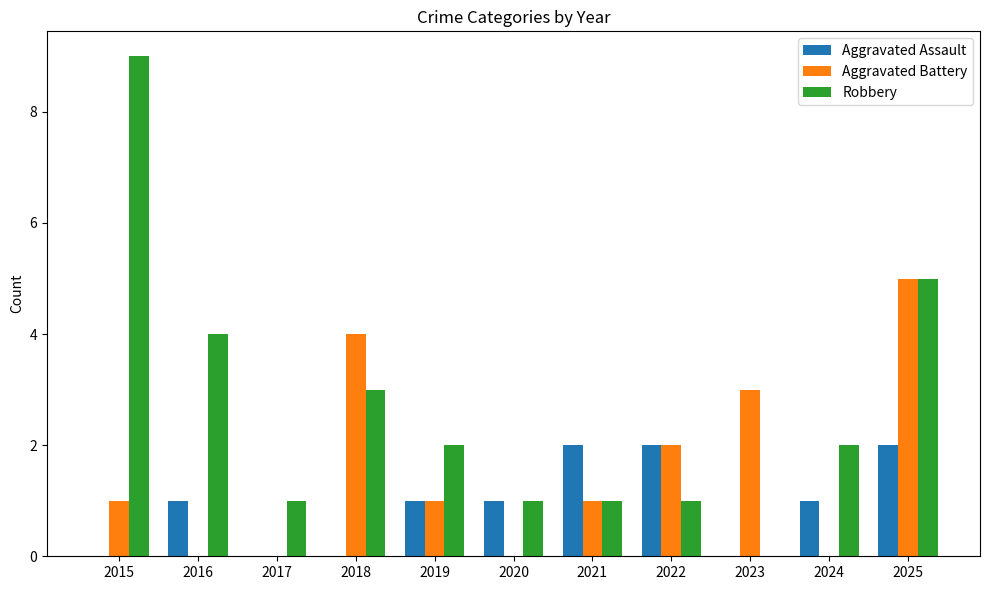

What is the maximum value shown in the chart?

9